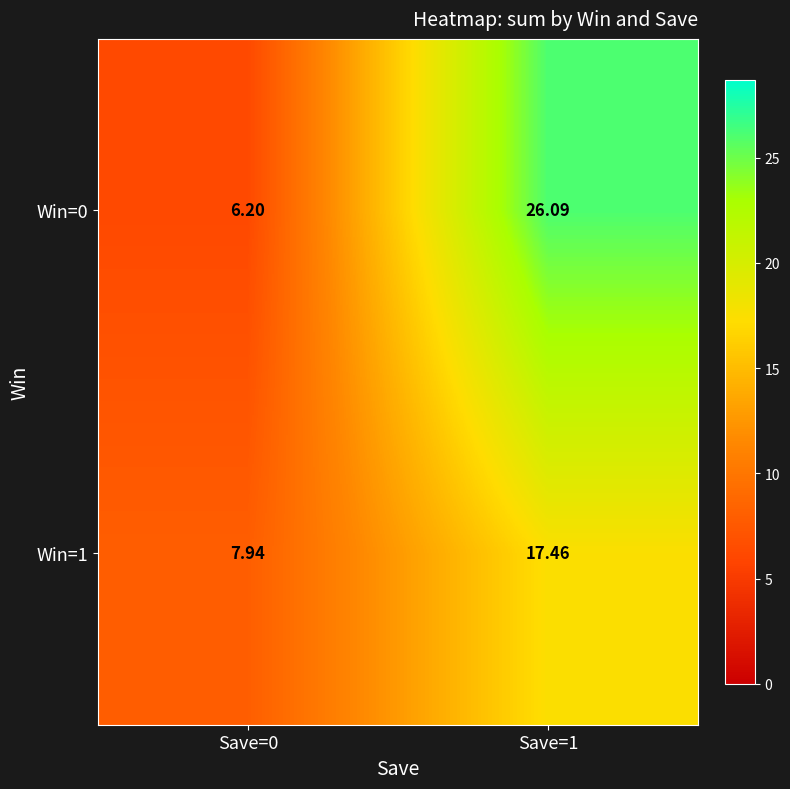

How many distinct data groups are displayed?

2